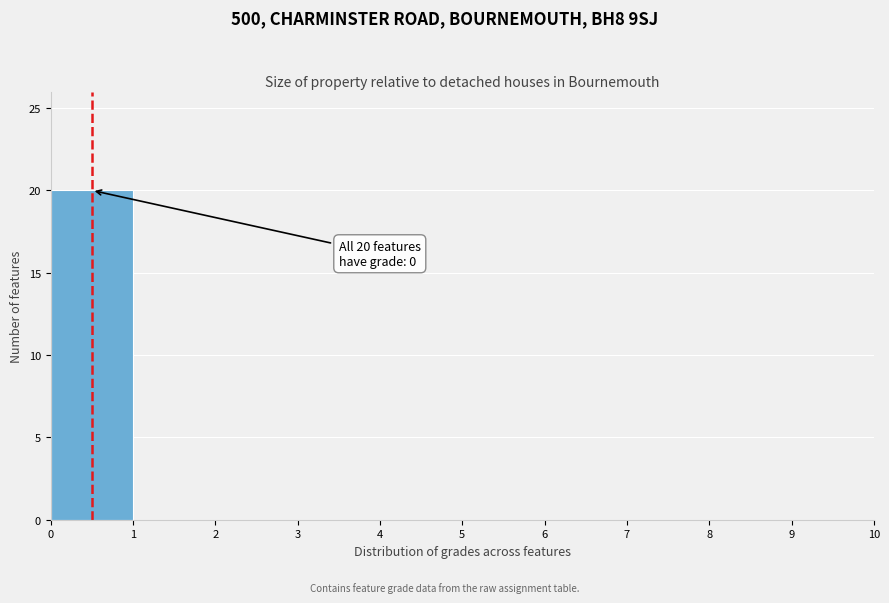

Over which range of the x-axis is the bar tallest?

0 to 1